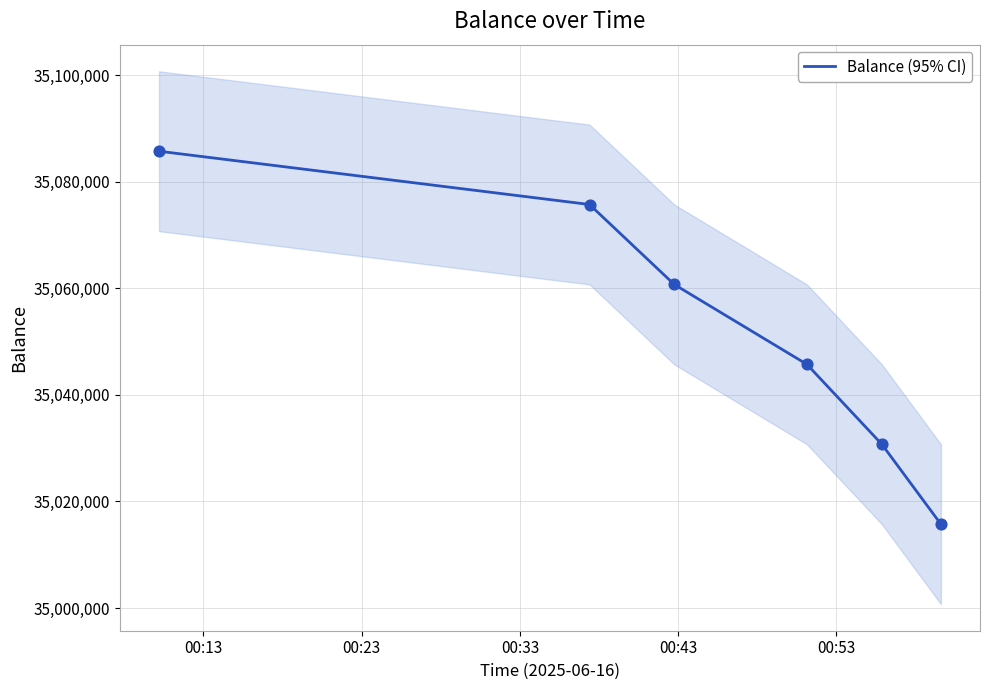

What is the maximum value for Balance (95% CI)?

35085731